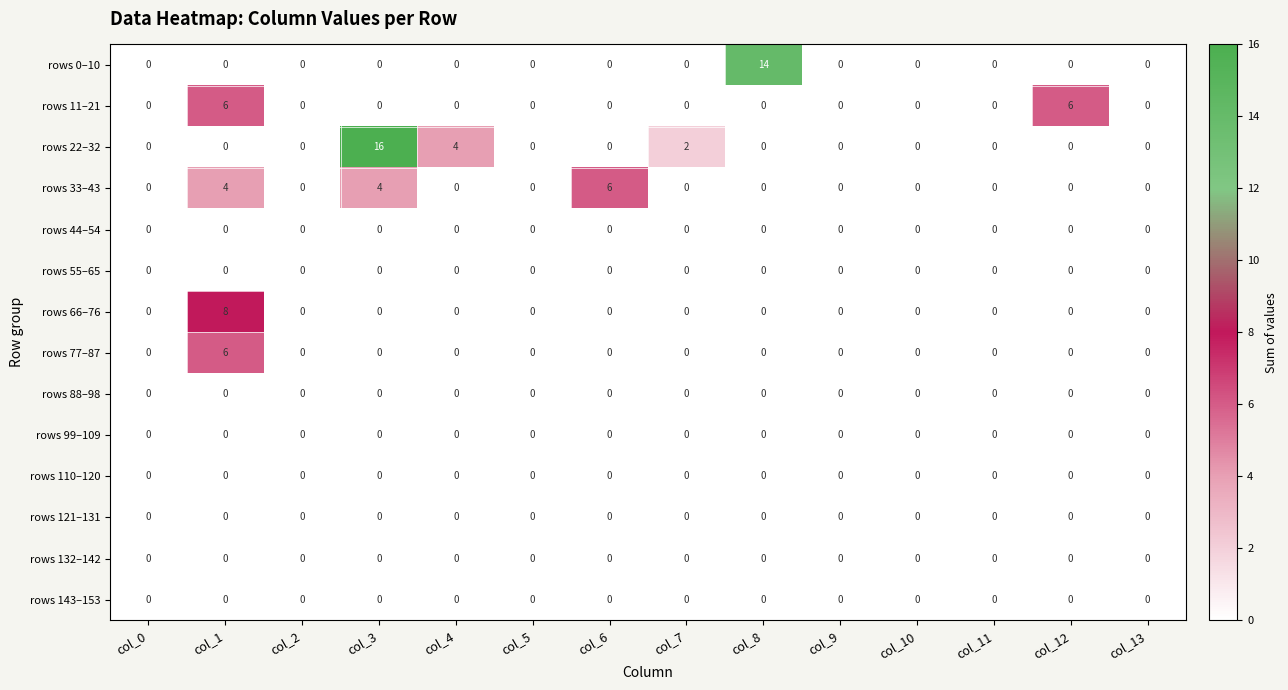

Which label corresponds to the largest value in the chart?

col_3